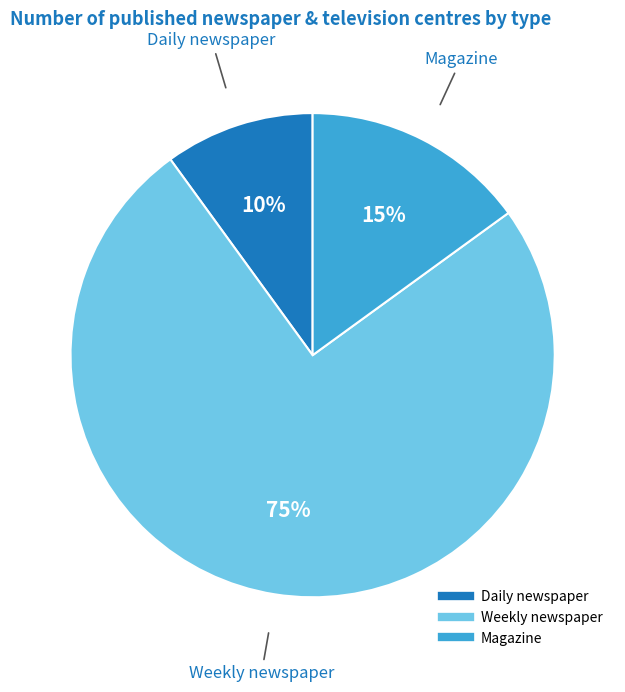

Is there a majority slice in this chart?

Yes